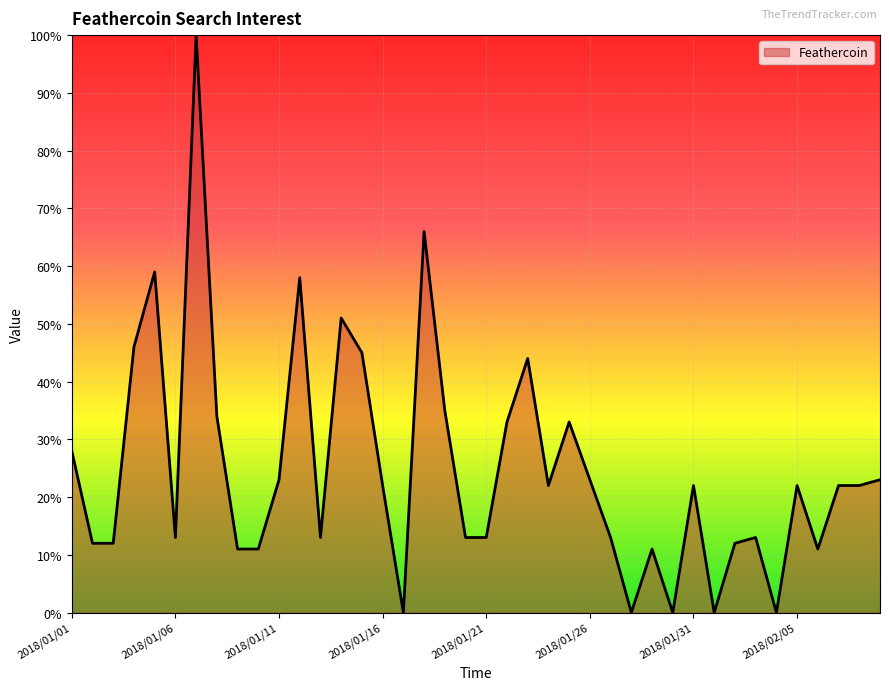

Does the chart have visible grid lines?

Yes